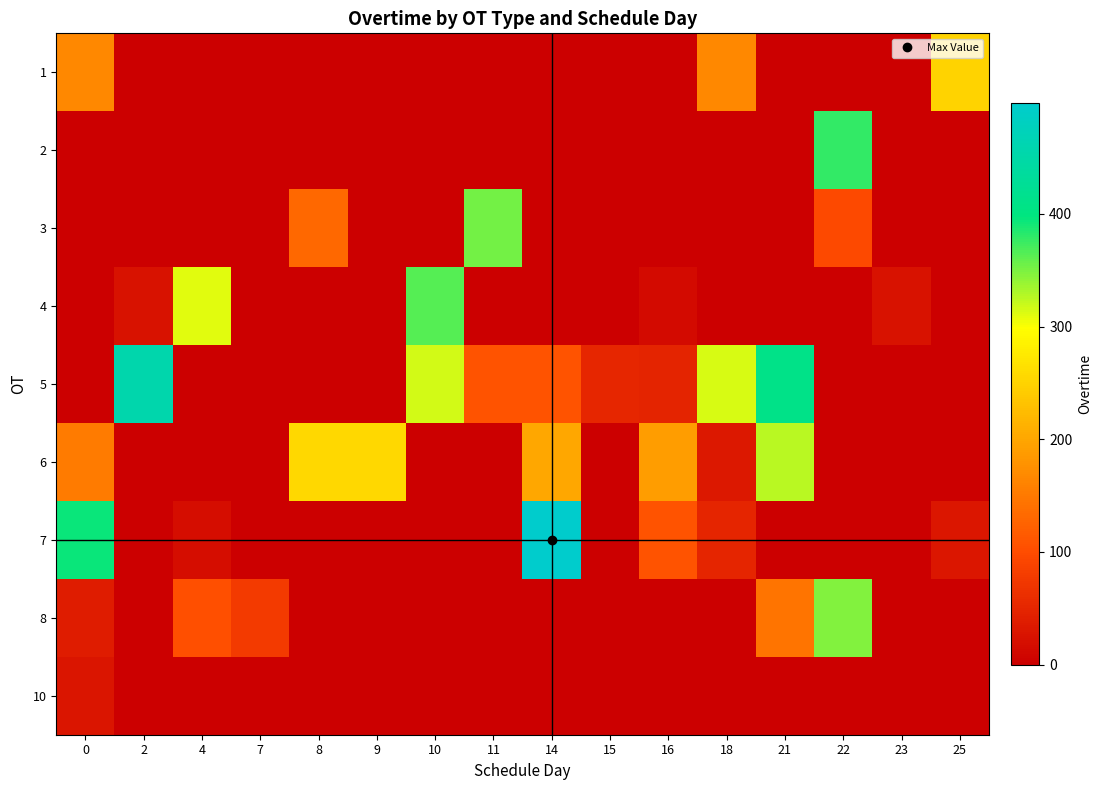

Reading left to right, extract all data points from this chart.

1: 0=166	2=0	4=0	7=0	8=0	9=0	10=0	11=0	14=0	15=0	16=0	18=166	21=0	22=0	23=0	25=249
2: 0=0	2=0	4=0	7=0	8=0	9=0	10=0	11=0	14=0	15=0	16=0	18=0	21=0	22=378	23=0	25=0
3: 0=0	2=0	4=0	7=0	8=131	9=0	10=0	11=353	14=0	15=0	16=0	18=0	21=0	22=97	23=0	25=0
4: 0=0	2=25	4=310	7=0	8=0	9=0	10=365	11=0	14=0	15=0	16=15	18=0	21=0	22=0	23=24	25=0
5: 0=0	2=457	4=0	7=0	8=0	9=0	10=316	11=107	14=107	15=51	16=48	18=314	21=409	22=0	23=0	25=0
6: 0=152	2=0	4=0	7=0	8=256	9=256	10=0	11=0	14=202	15=0	16=190	18=32	21=326	22=0	23=0	25=0
7: 0=394	2=0	4=18	7=0	8=0	9=0	10=0	11=0	14=498	15=0	16=107	18=50	21=0	22=0	23=0	25=31
8: 0=37	2=0	4=104	7=76	8=0	9=0	10=0	11=0	14=0	15=0	16=0	18=0	21=144	22=347	23=0	25=0
10: 0=28	2=0	4=0	7=0	8=0	9=0	10=0	11=0	14=0	15=0	16=0	18=0	21=0	22=0	23=0	25=0